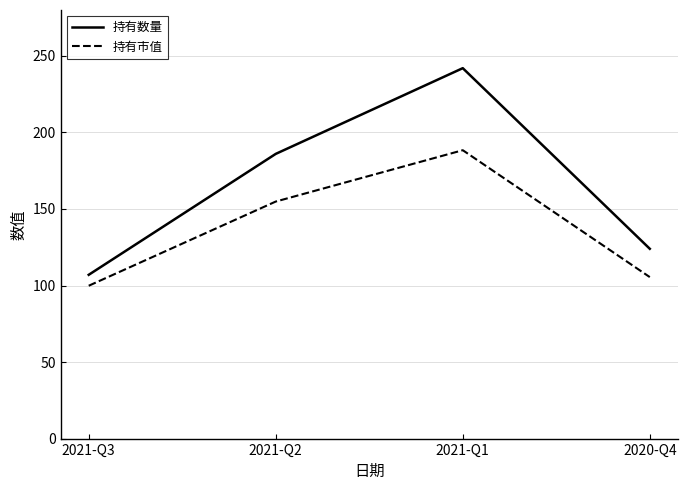

What is the spread (max minus min) of values at 2021-Q1?

53.6